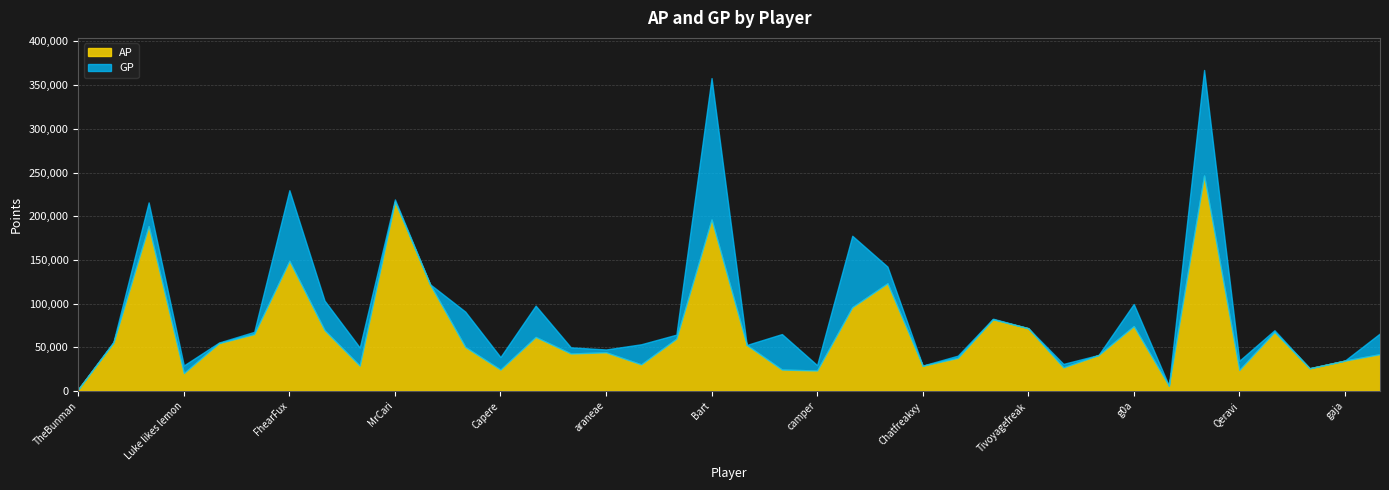

Reading right to left, transcribe all the data shown in this chart.

AP: Basti=42093	gaja=34673	Commander=25923	DrJoker=67490	Qeravi=23851	GGK=246523	fermin=5954	g0a=74174	schweineschwabe=41022	schultz=26897	Tivoyagefreak=71780	Snark=81943	Kleinhirn=37849	Chatfreakxy=28778	NoWayKnight=123162	Penis=95817	camper=23362	test=24450	DonCarlos=52569	Bart=196201	div0sidekick=59786	asdf=30375	araneae=44190	molocho=42820	hanzdooom=61761	Capere=24396	Stan=50320	Cailleach=121714	MrCari=216699	duress=28853	Kenny=69516	FhearFux=148822	Bambam=65020	Mampf=54682	Luke likes lemon=20286	Hazelord=188579	deepdarkdusk=55211	TheBunman=1966
GP: Basti=65832	gaja=34673	Commander=25923	DrJoker=69457	Qeravi=34516	GGK=367348	fermin=5954	g0a=99480	schweineschwabe=41147	schultz=30922	Tivoyagefreak=71780	Snark=82633	Kleinhirn=40370	Chatfreakxy=29008	NoWayKnight=142284	Penis=177583	camper=29510	test=65079	DonCarlos=52594	Bart=358084	div0sidekick=64405	asdf=53405	araneae=47423	molocho=49889	hanzdooom=97594	Capere=38775	Stan=90755	Cailleach=122069	MrCari=219159	duress=49701	Kenny=103393	FhearFux=229723	Bambam=67622	Mampf=55382	Luke likes lemon=29156	Hazelord=215753	deepdarkdusk=56111	TheBunman=1966